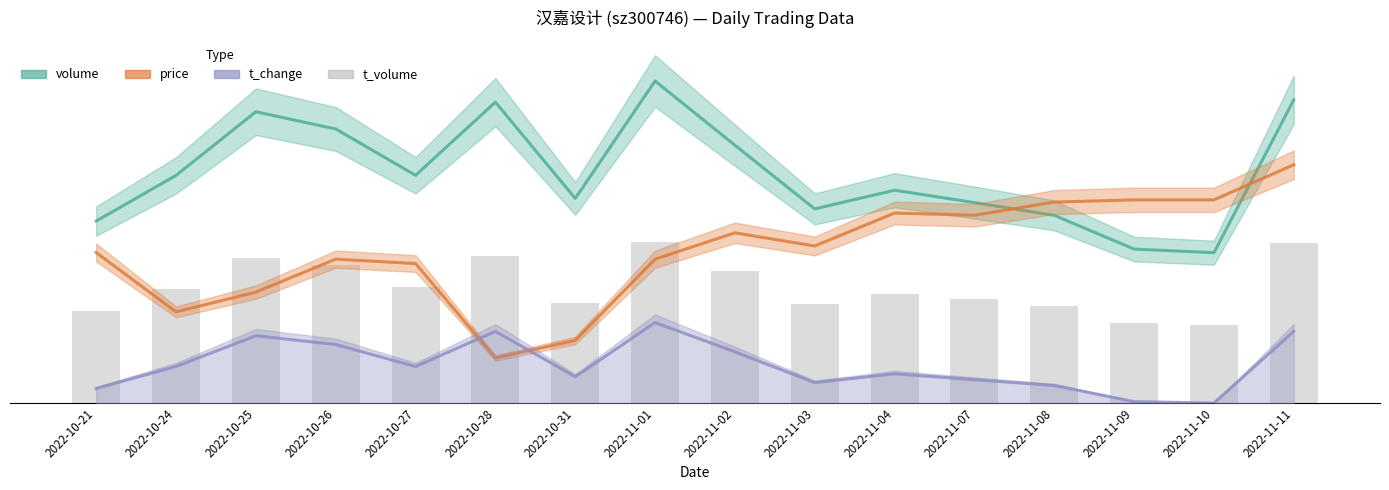

Which category has the highest value in the t_change series?

2022-11-01